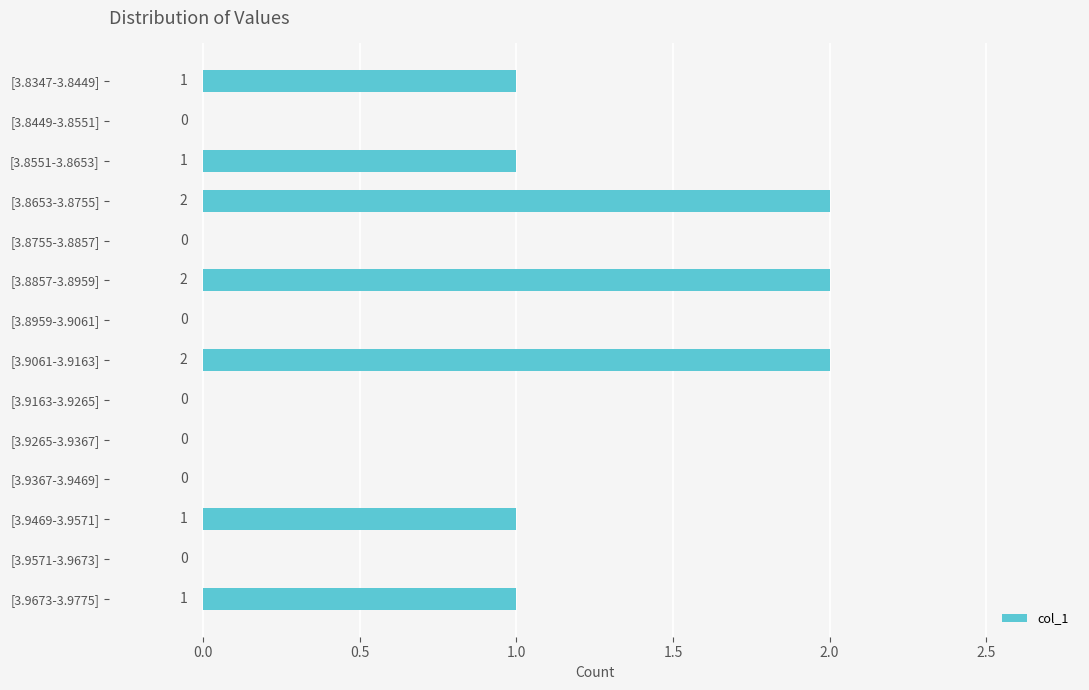

What is the sum of all values?

10